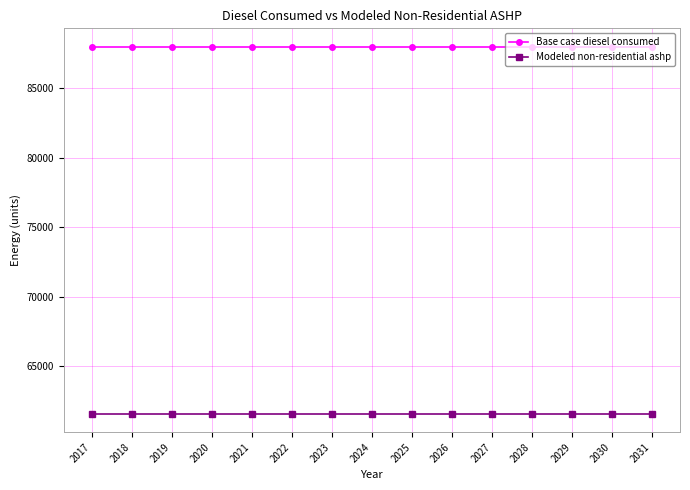

Does the chart display data point markers on the line(s)?

Yes